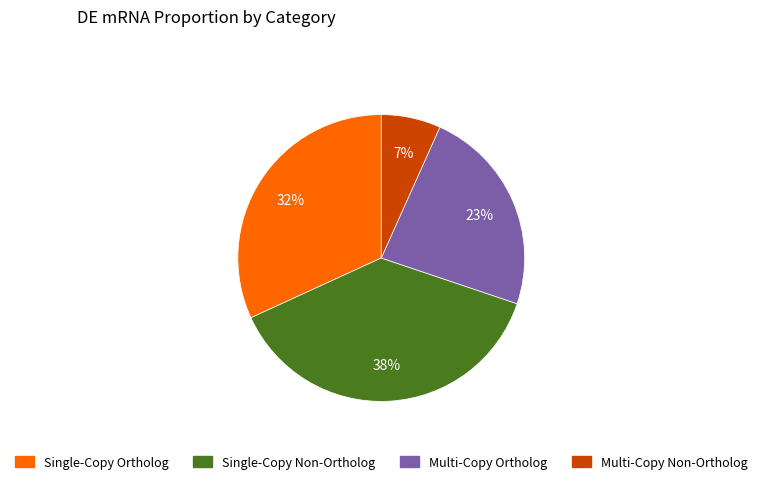

What percentage is the Multi-Copy Non-Ortholog slice, to the nearest percent?

7%